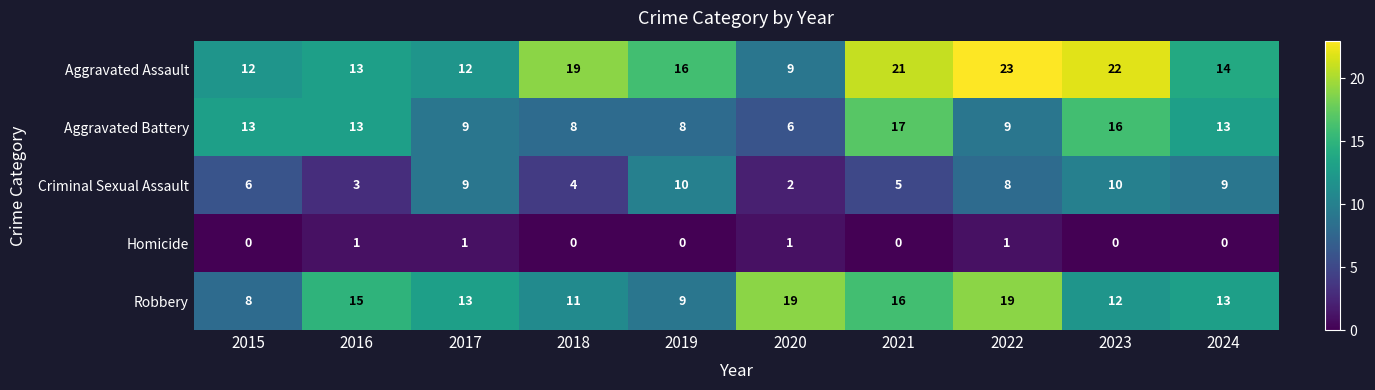

Is it true that Aggravated Battery equals 2 at 2019?

False